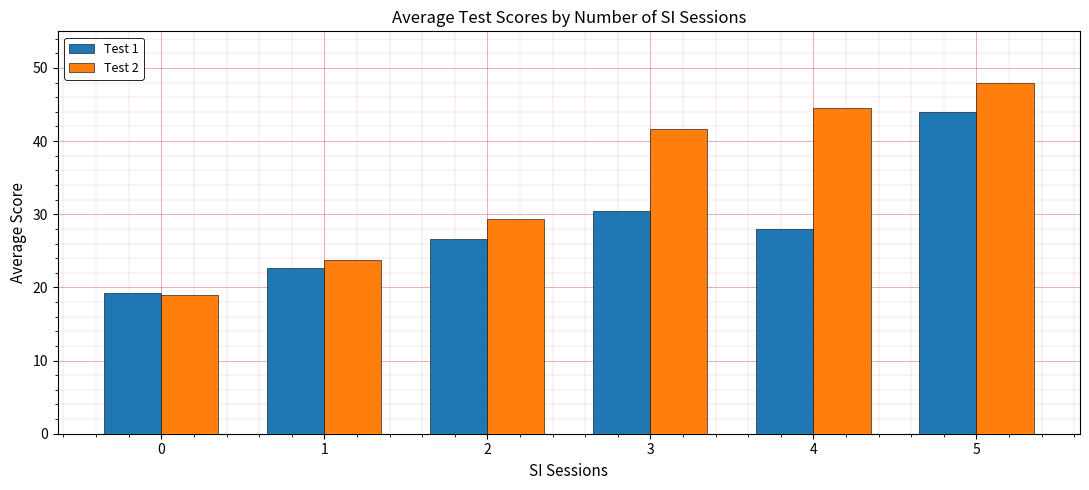

Rank the categories by Test 1 value from highest to lowest.

5, 3, 4, 2, 1, 0